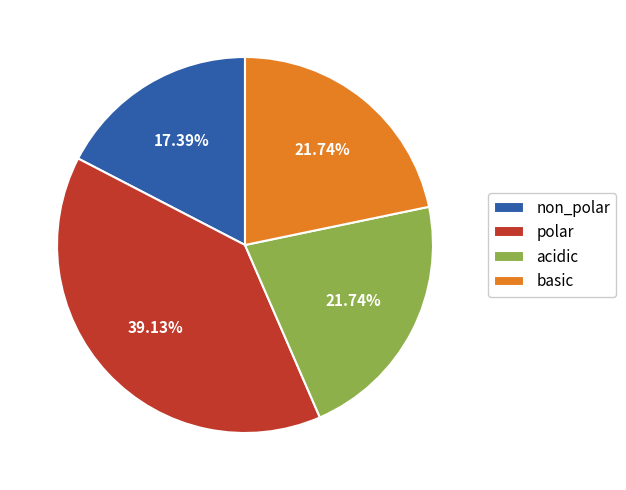

True or false: non_polar accounts for 8% of the total.

False